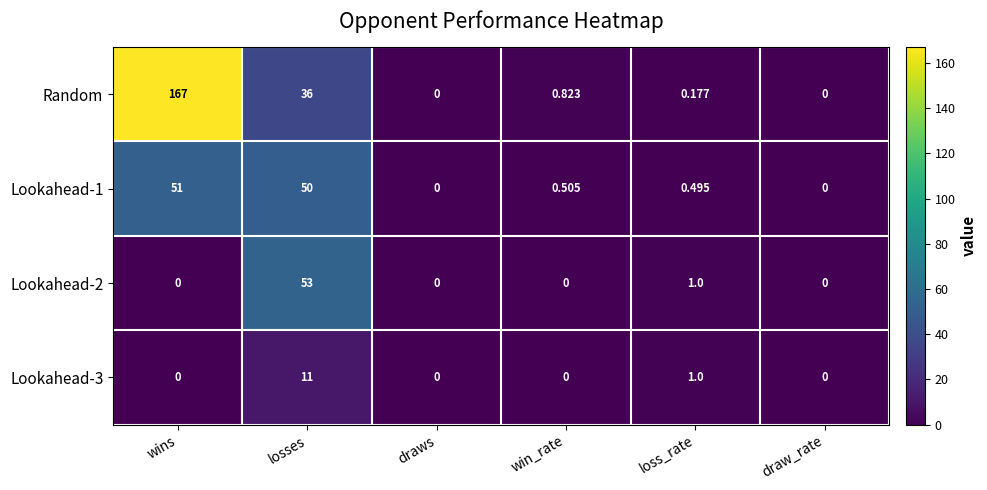

Which category has the highest value across all series?

wins